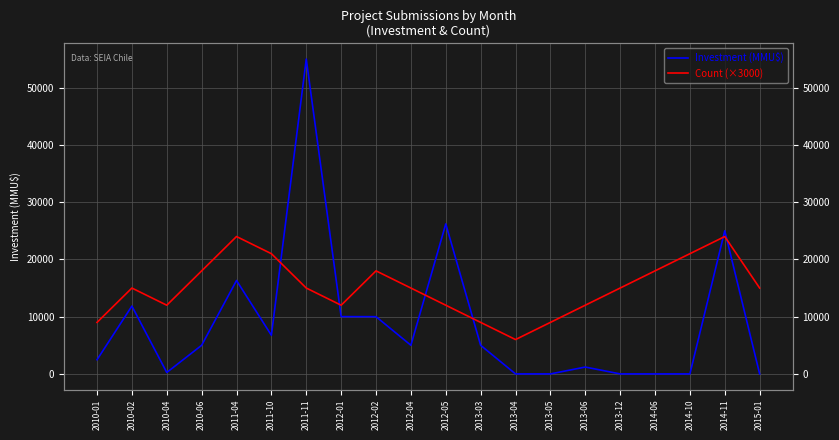

In Count (×3000), how many points are higher than both neighbors (excluding endpoints)?

4